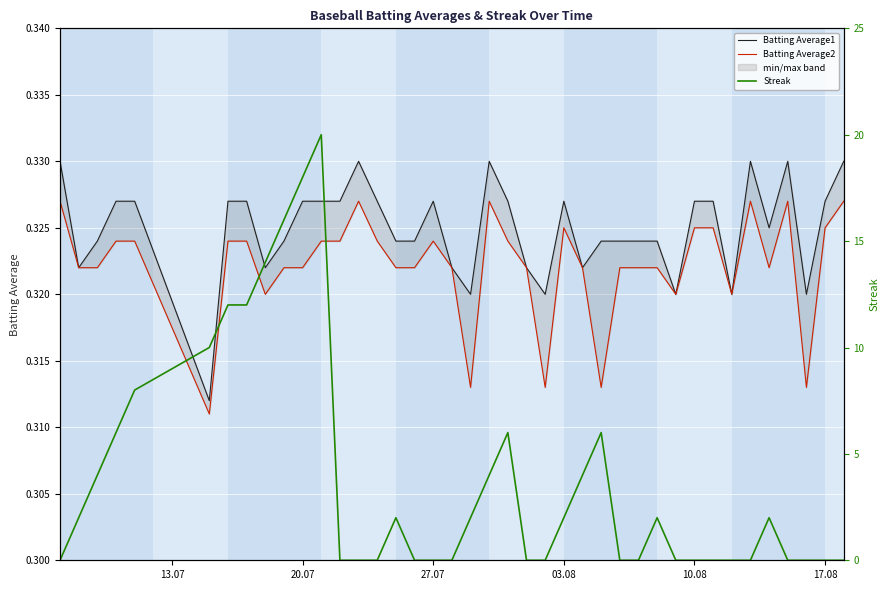

True or false: Batting Average1 has a value of 0.2 at 33.

False